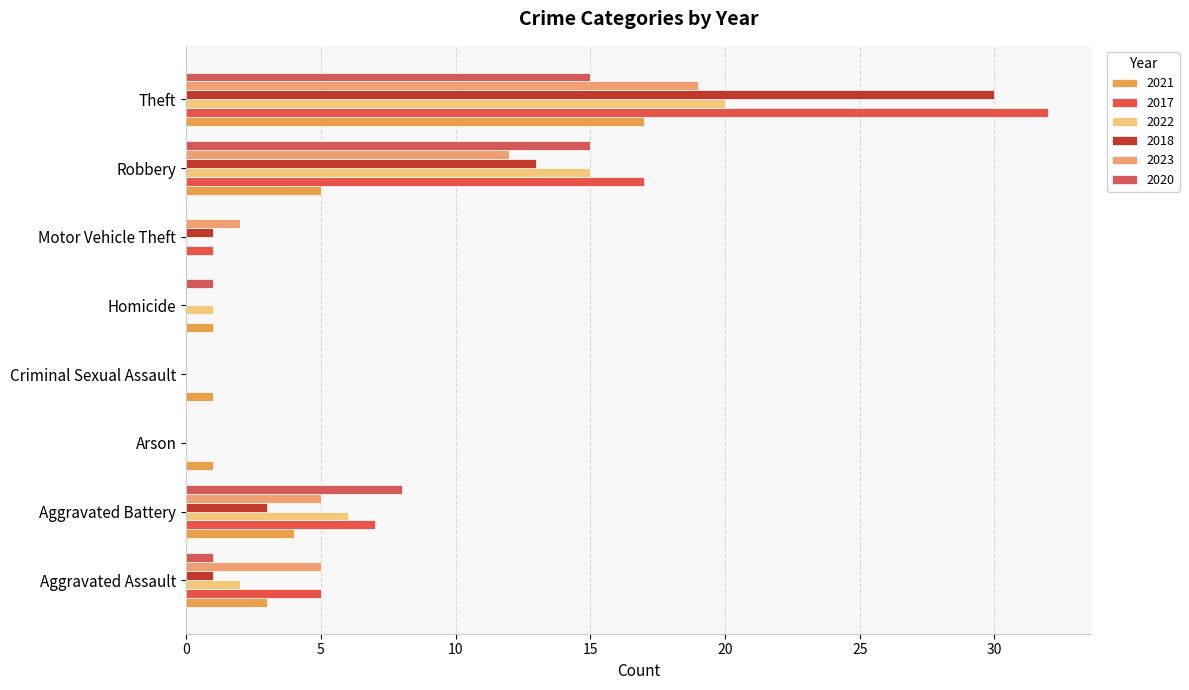

Which series has the widest spread of values?

2017